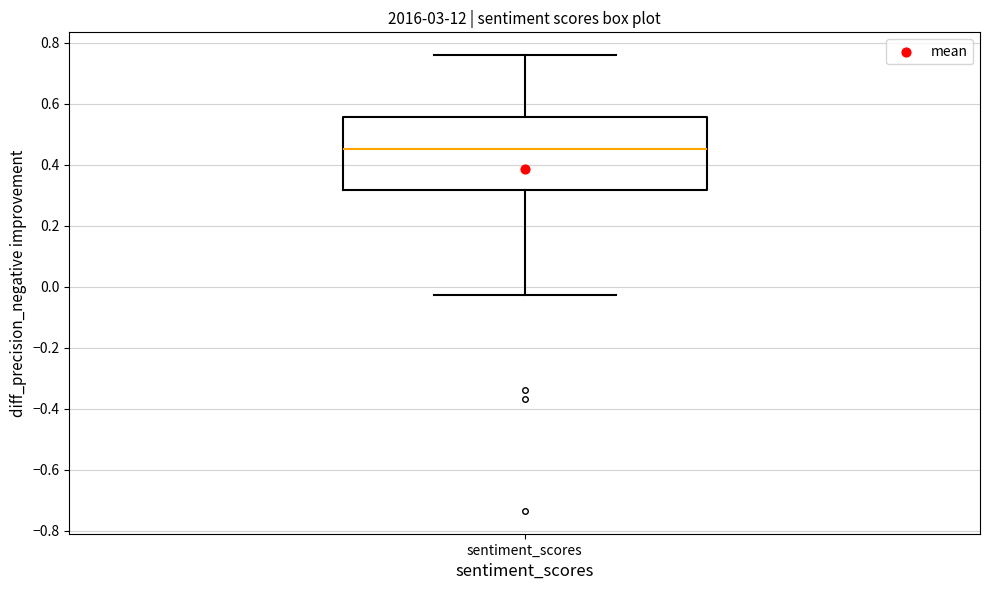

Transcribe this box plot: give where the median line is, the range the box spans, and where the two whiskers end, as read against the y-axis. The values are not printed on the chart, so give them approximately, as read against the axis.

median 0.46, box 0.32 to 0.56, whiskers -0.02 to 0.76